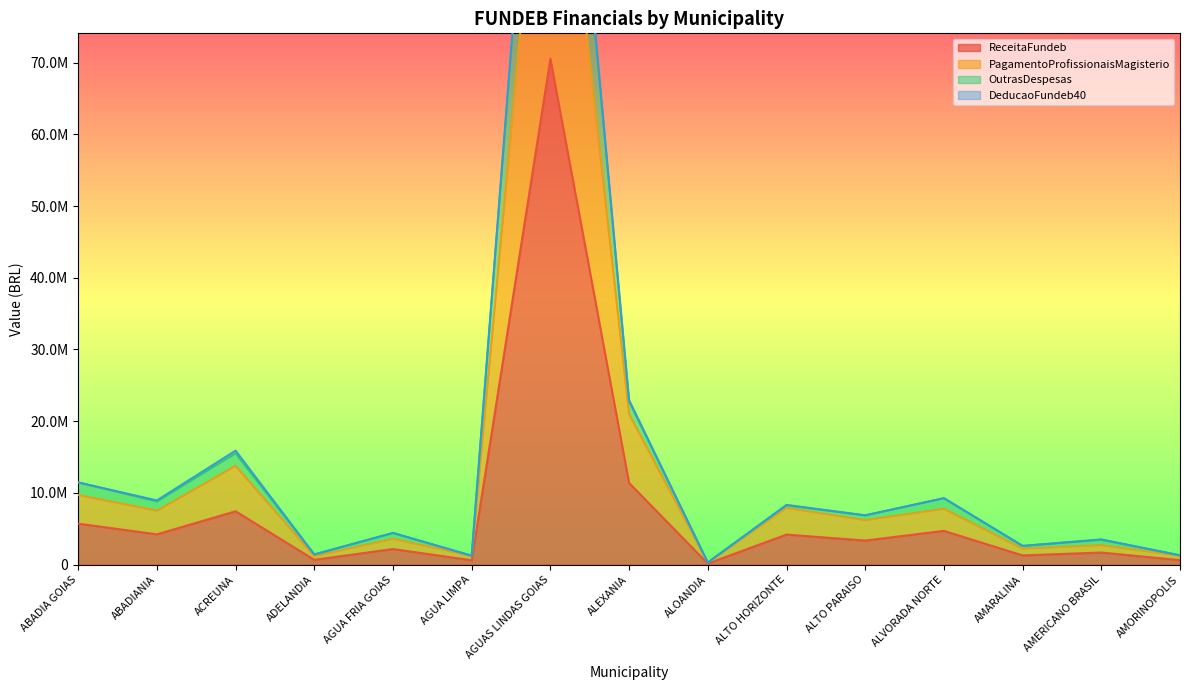

At which label does OutrasDespesas reach its peak?

AGUAS LINDAS GOIAS